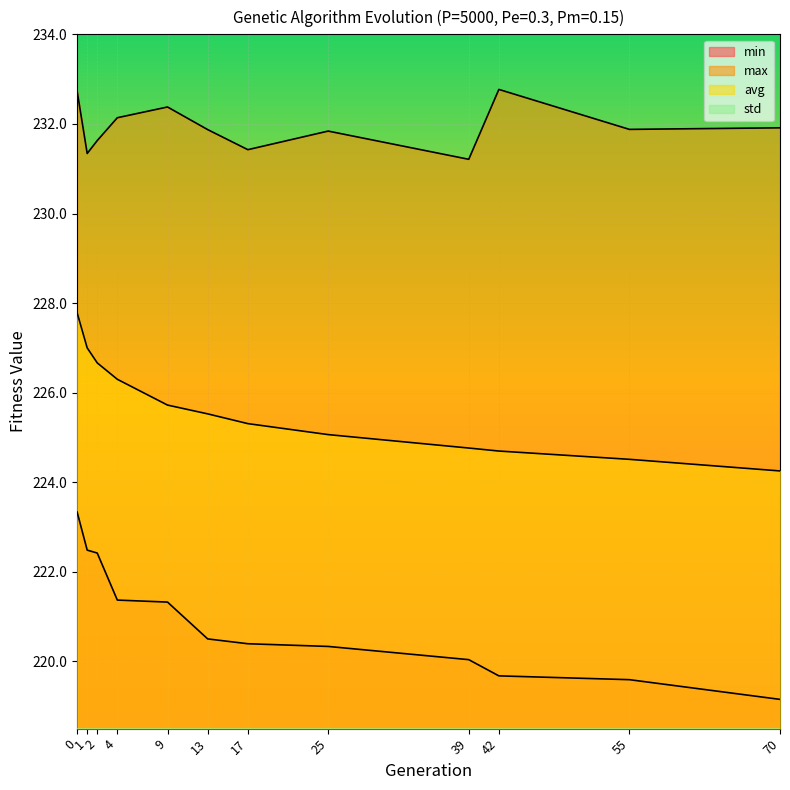

How many data points does each series have?

12